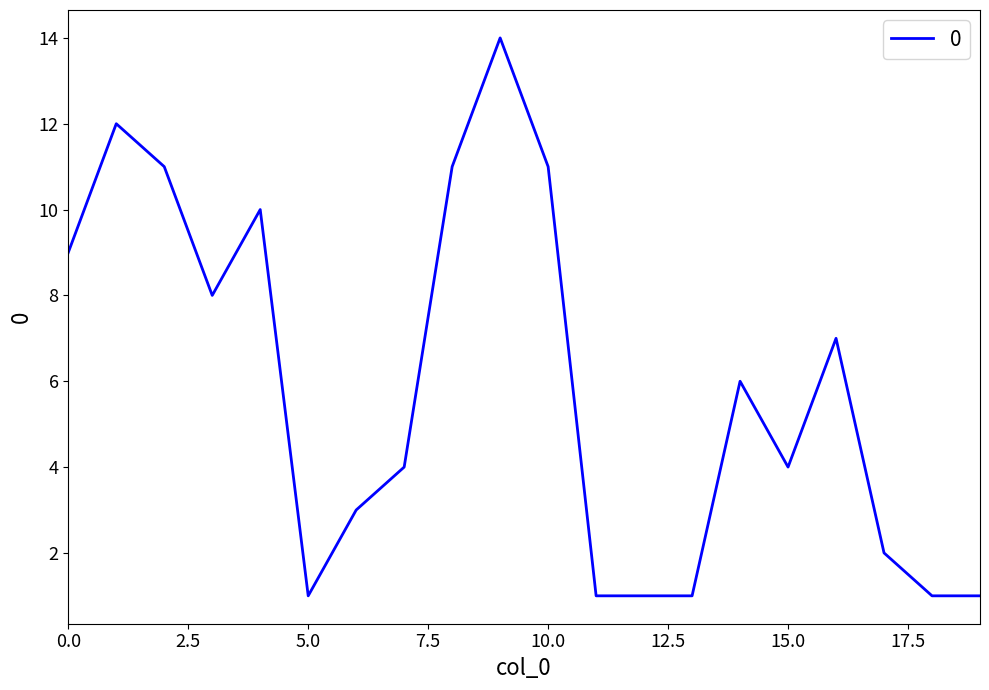

What is the greatest value displayed?

14